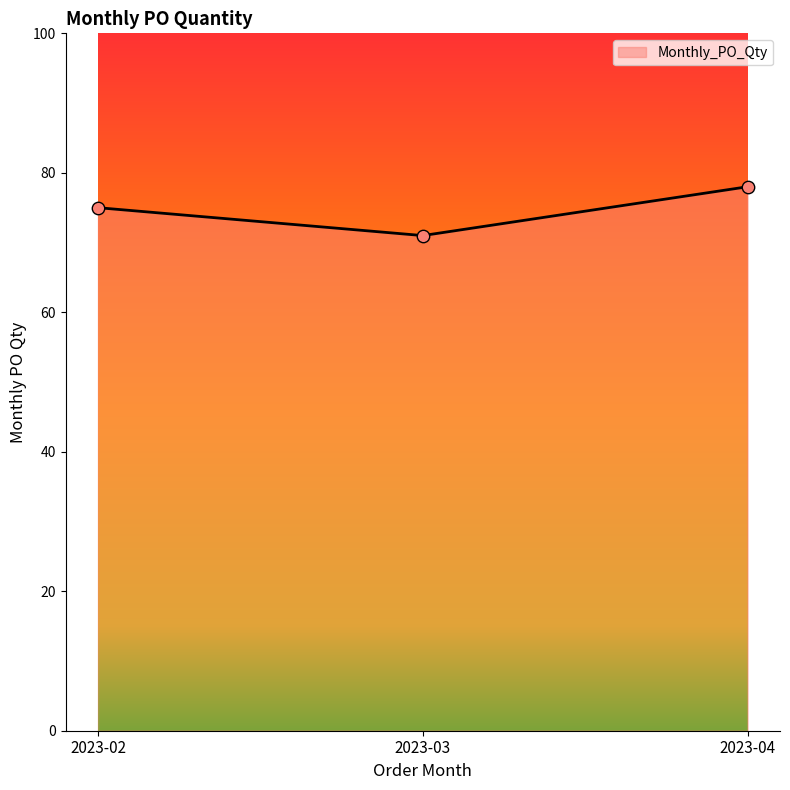

What is the change in value from 2023-02 to 2023-03?

-4